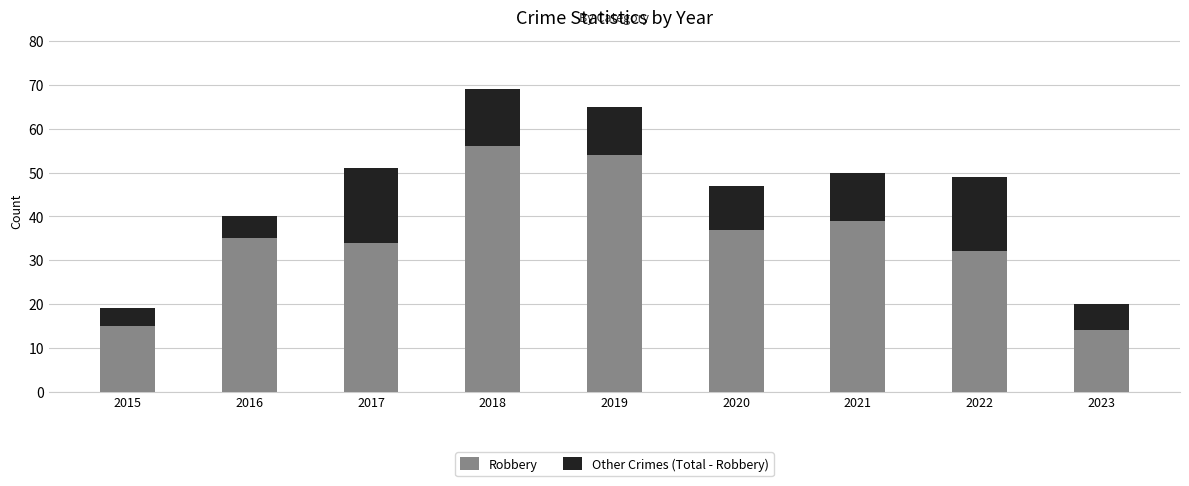

What is the lowest value of the Robbery series?

14